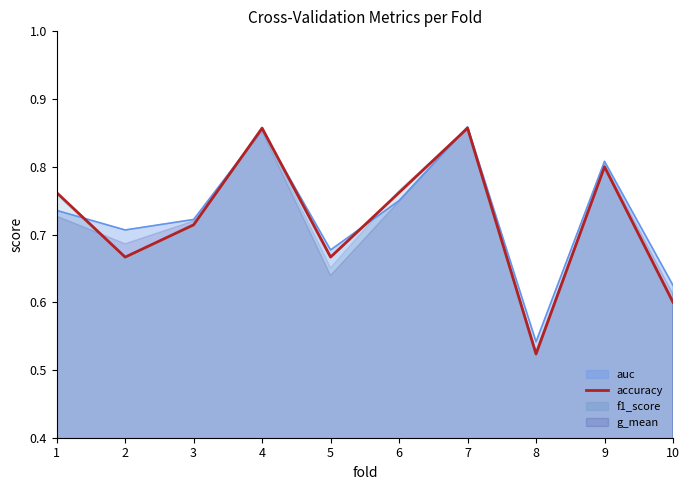

Where is the data nearest to the value 0?

8